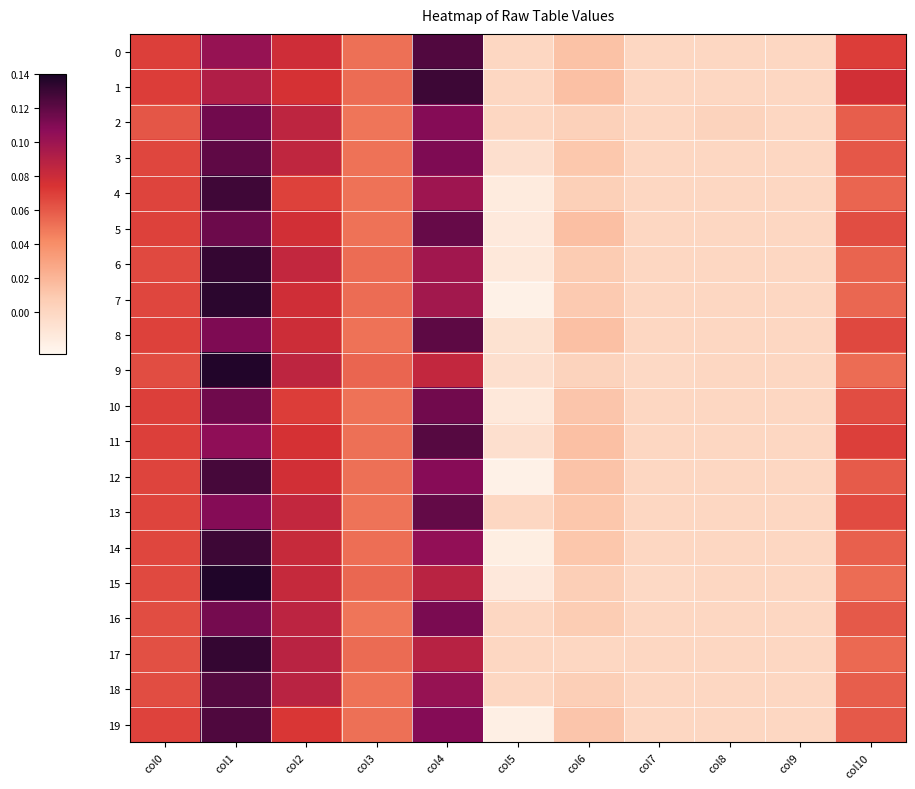

At how many categories does at least one series exceed 0?

8